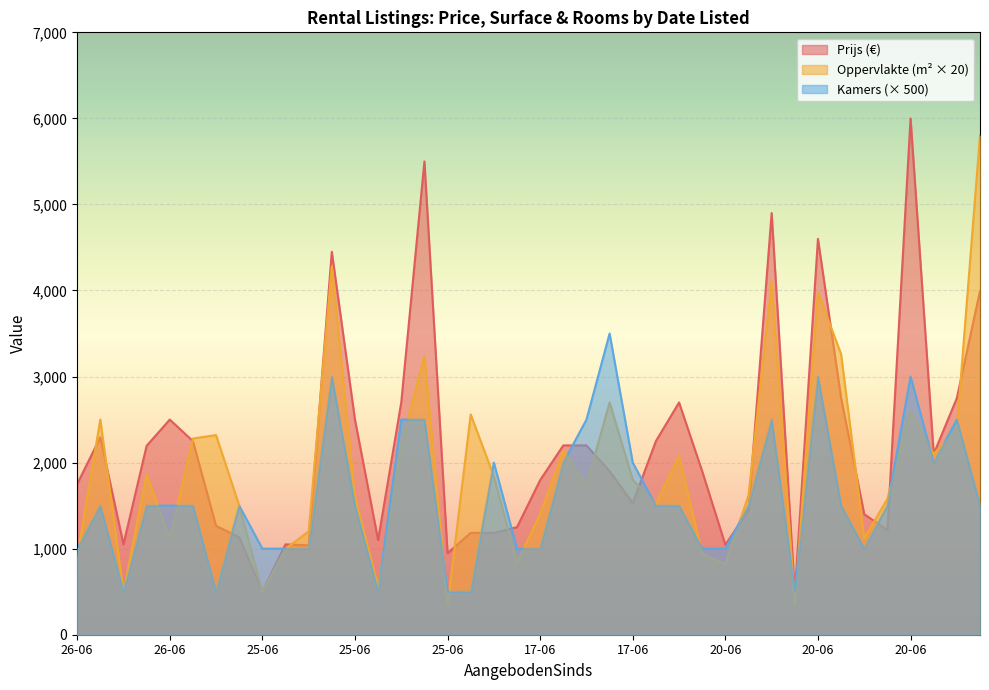

What is the sum of all Oppervlakte values?

77200